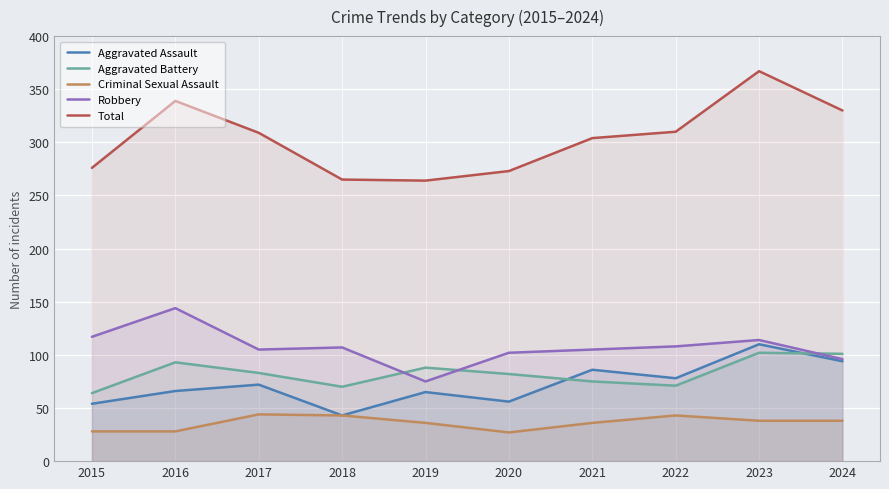

At which label is Aggravated Assault closest to 76?

2022